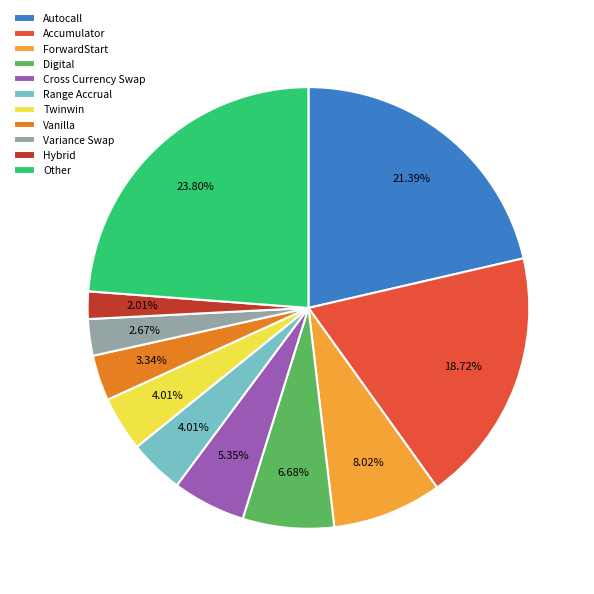

True or false: ForwardStart accounts for 18% of the total.

False